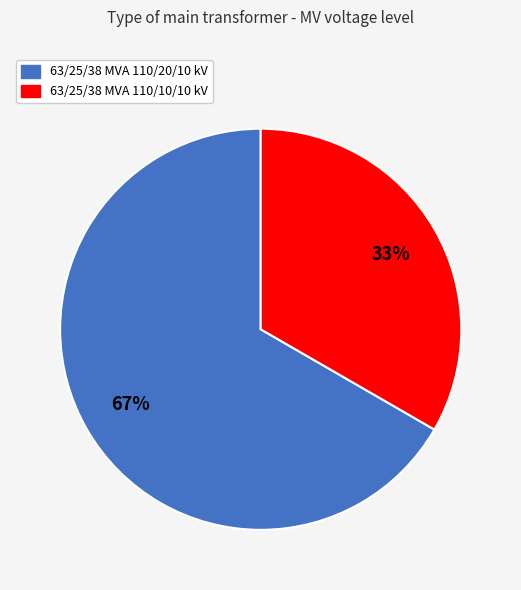

What percentage is the 63/25/38 MVA 110/10/10 kV slice, to the nearest percent?

33%